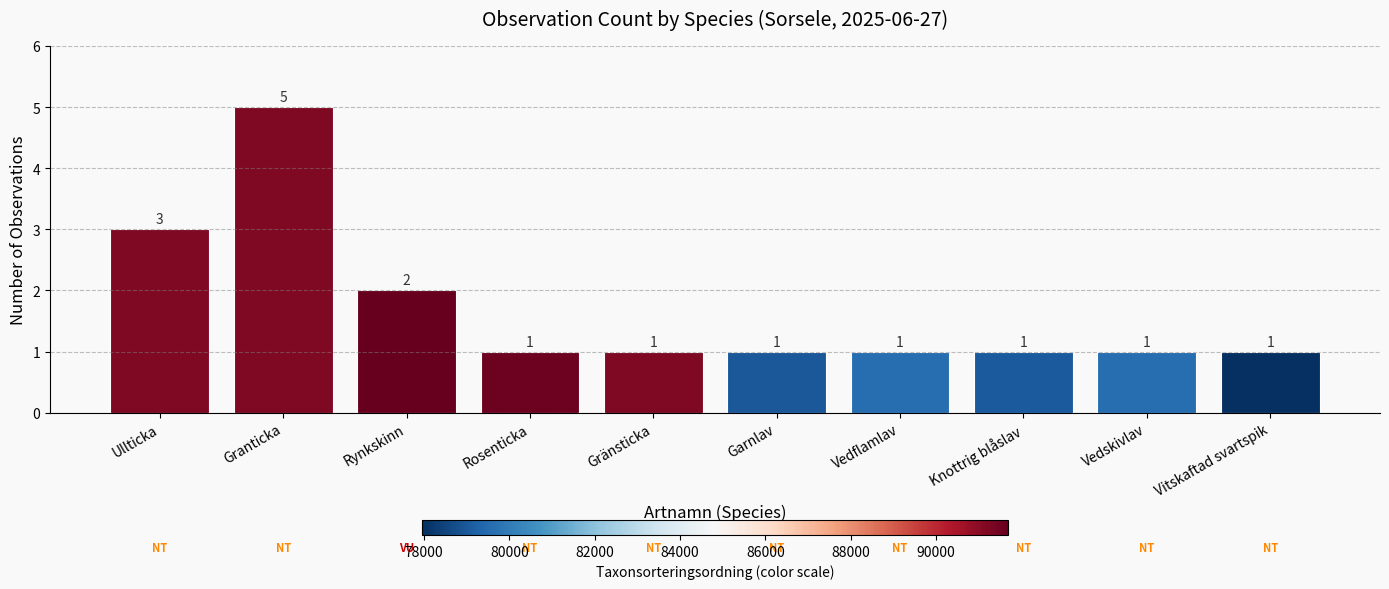

What is the sum of the values at Vedflamlav and Gränsticka?

2